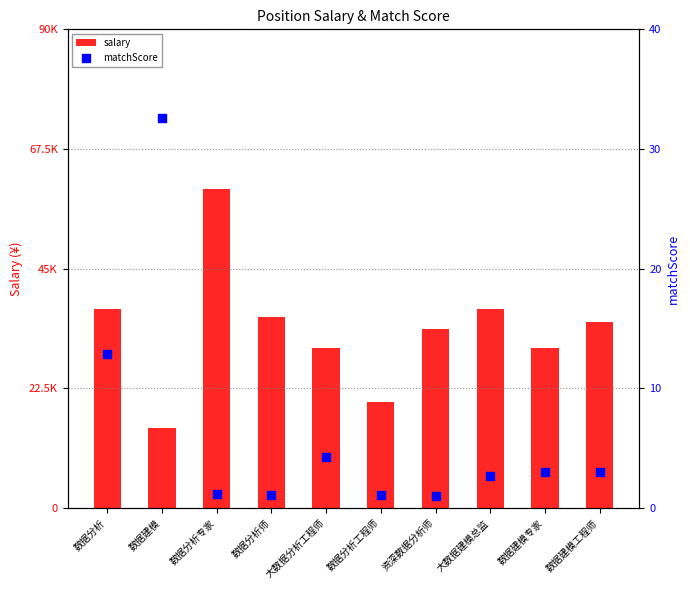

Is the value of salary at 大数据建模总监 greater than the value of matchScore at 数据建模?

Yes